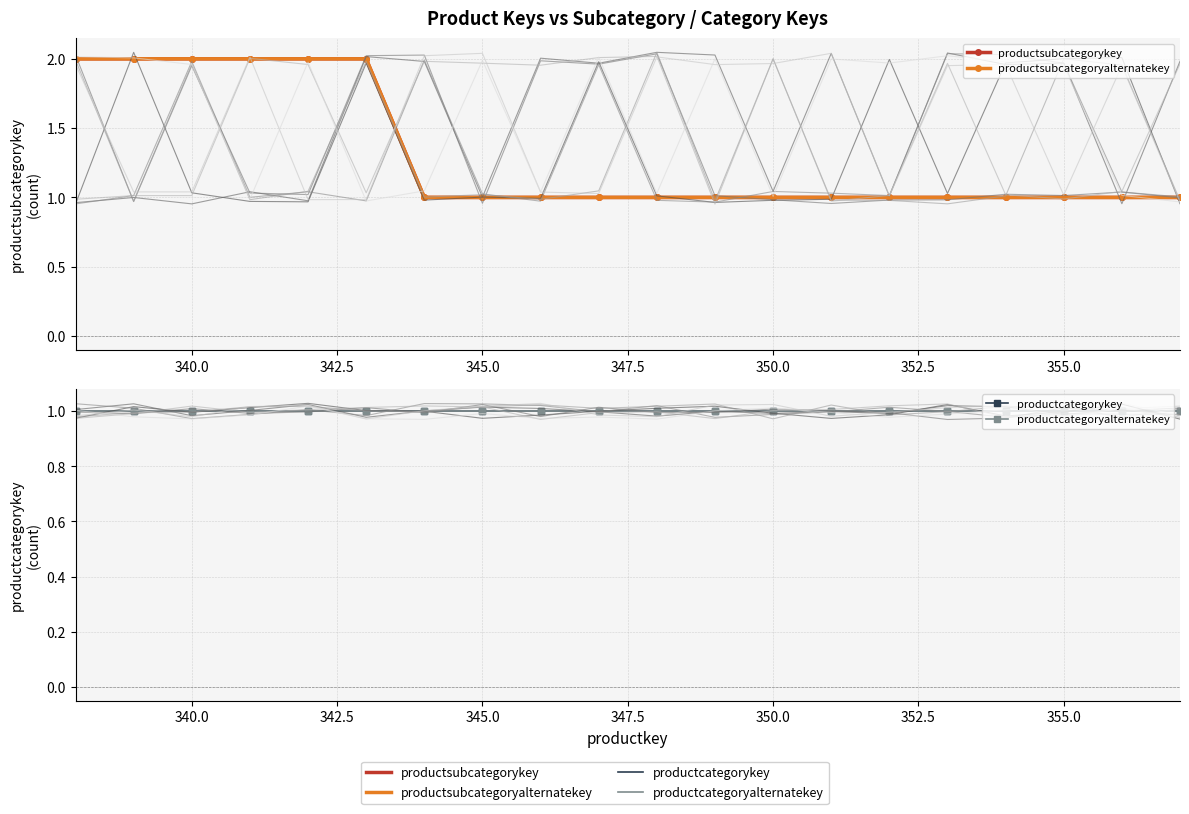

What is the minimum value for productsubcategorykey?

1